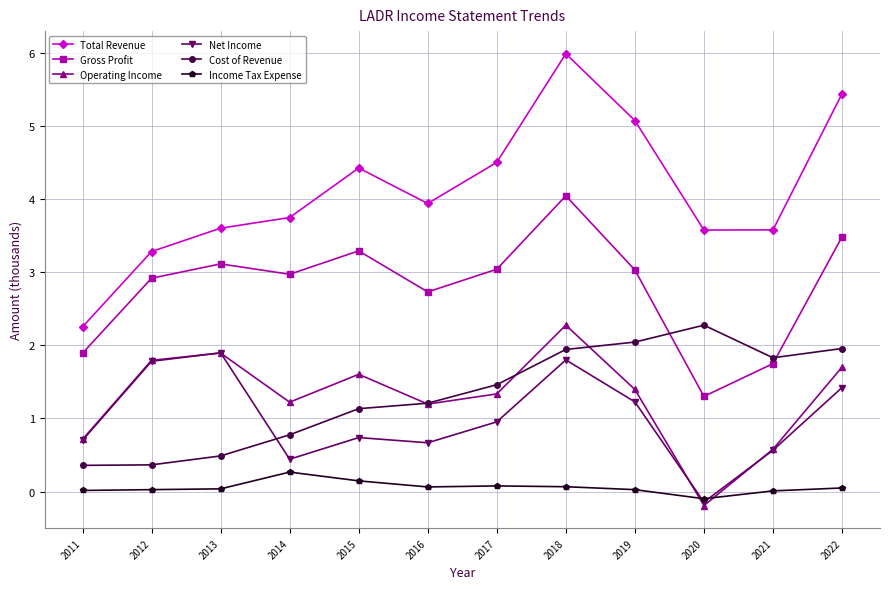

How many lines are shown in the chart?

6